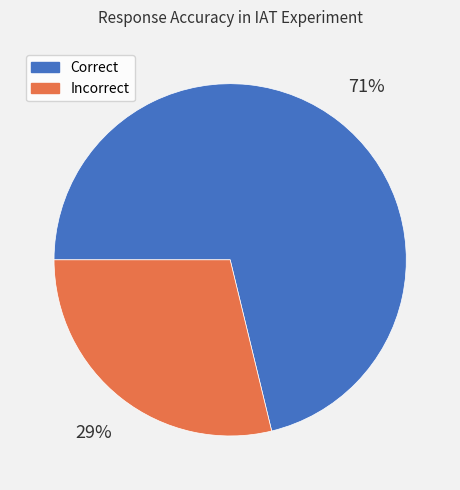

To the nearest percent, what is the average slice percentage?

50%